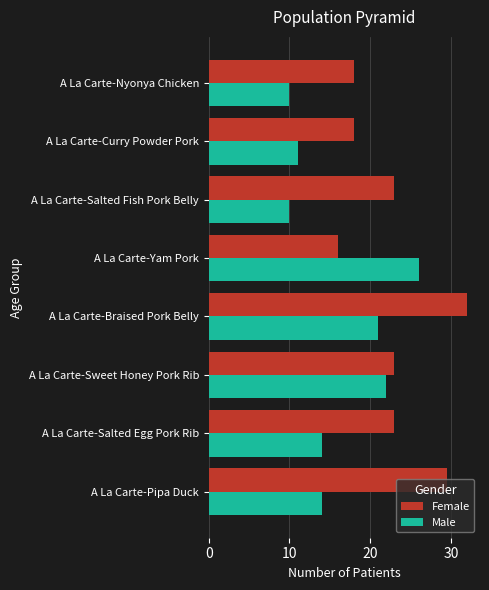

What is the smallest value displayed?

10.0